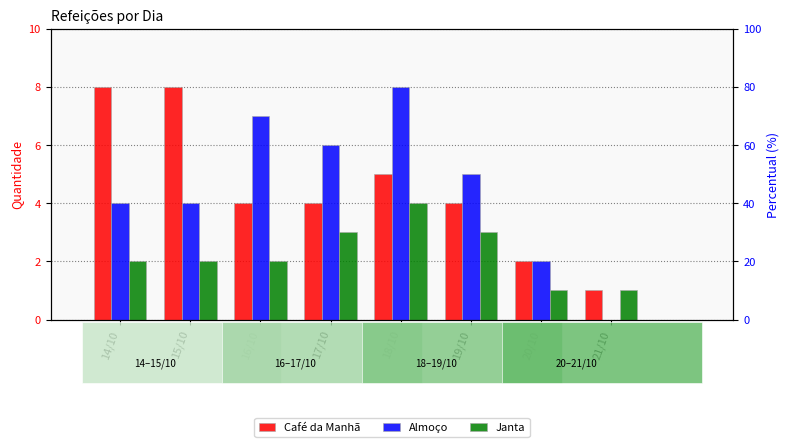

Rank the series by their maximum value, from lowest to highest.

Janta, Café da Manhã, Almoço